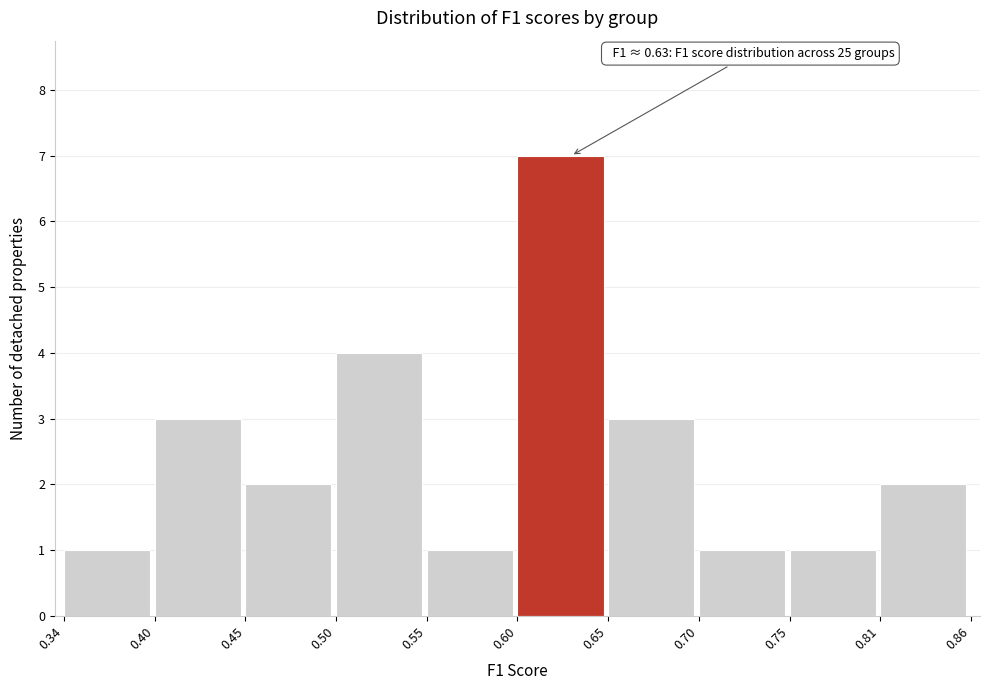

Which range on the x-axis has the tallest bar?

0.60 to 0.65